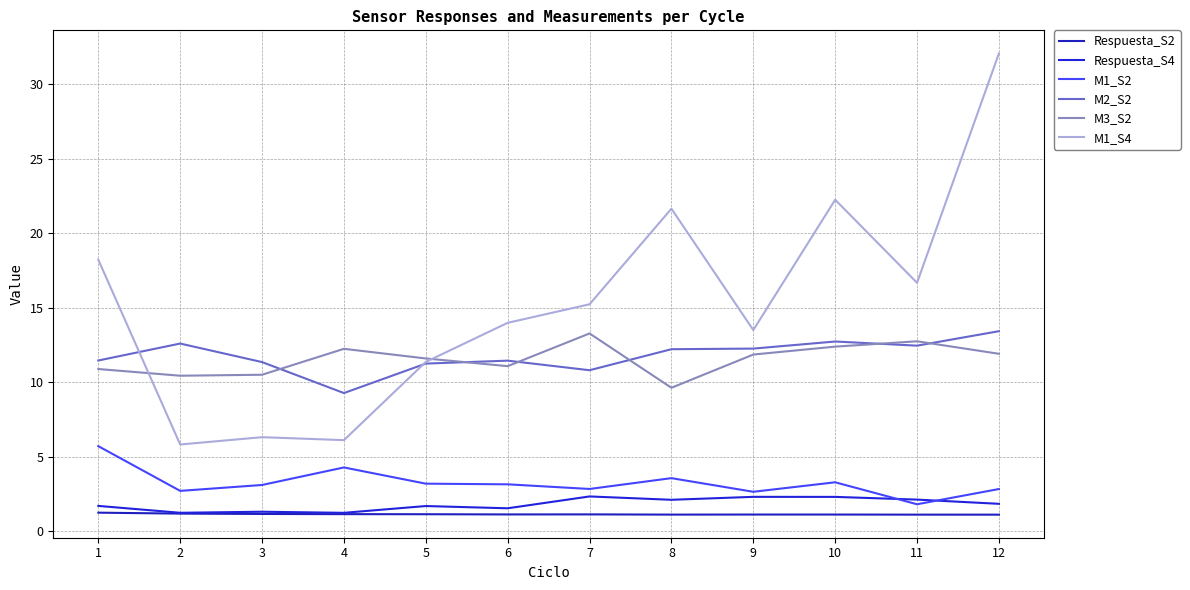

At 8, list the series in order from smallest to largest.

Respuesta_S2, Respuesta_S4, M1_S2, M3_S2, M2_S2, M1_S4